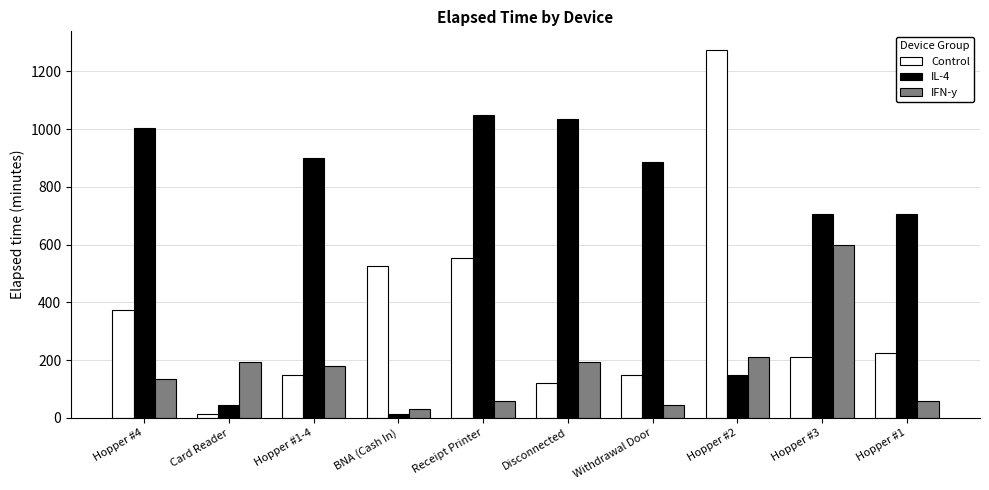

What is the smallest value displayed?

15